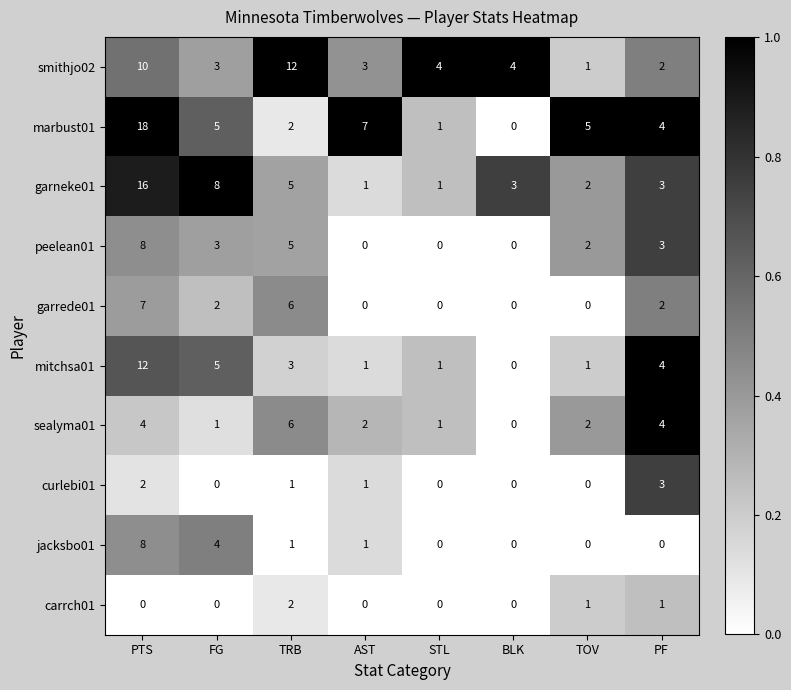

What is the difference between the second highest and minimum values in the peelean01 series?

5